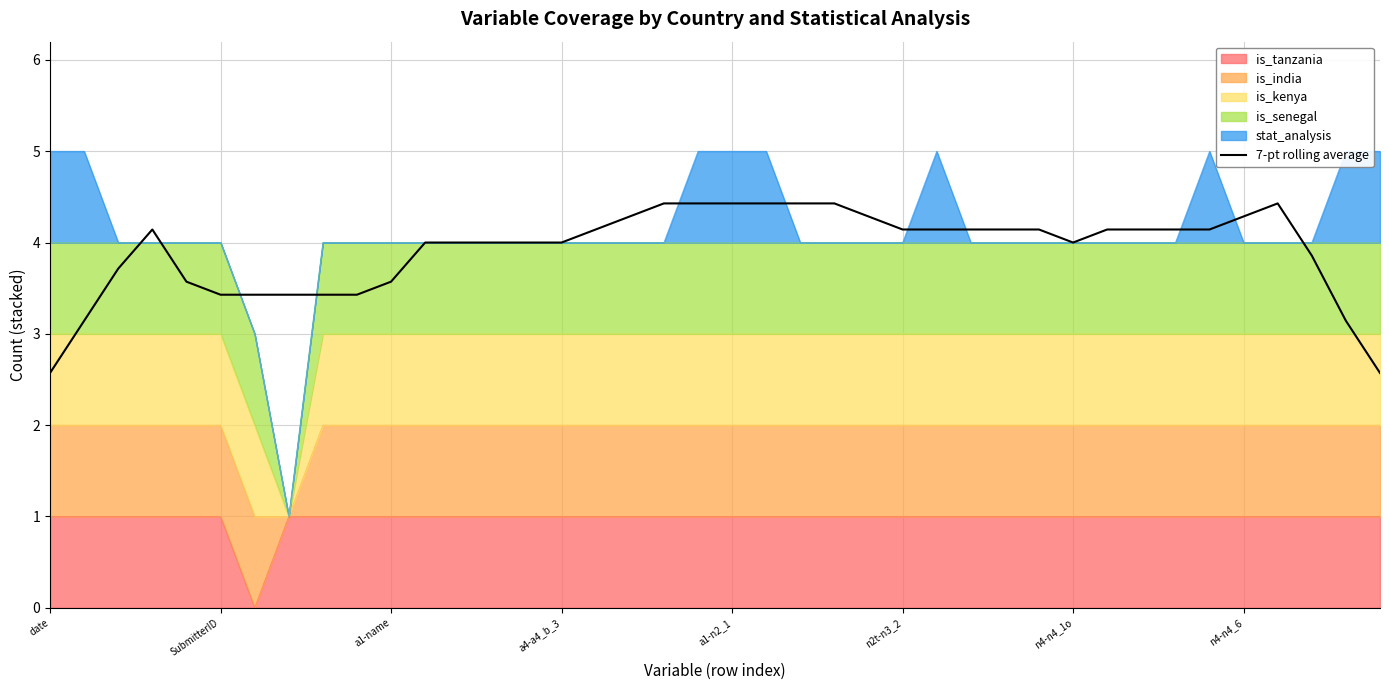

What is the average value?

3.9